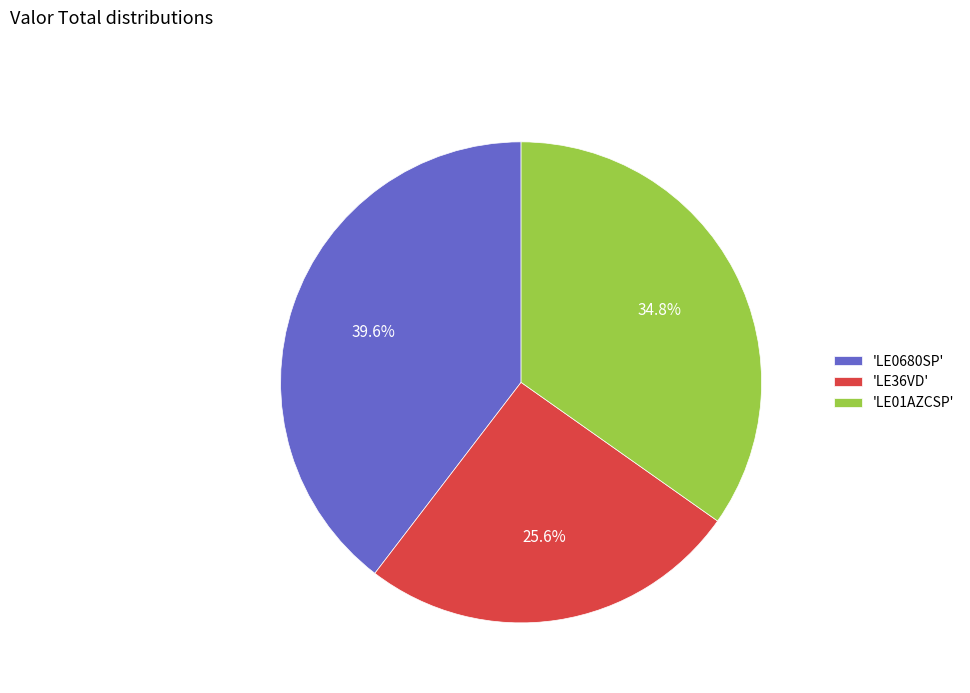

To the nearest percent, what is the average slice percentage?

33%